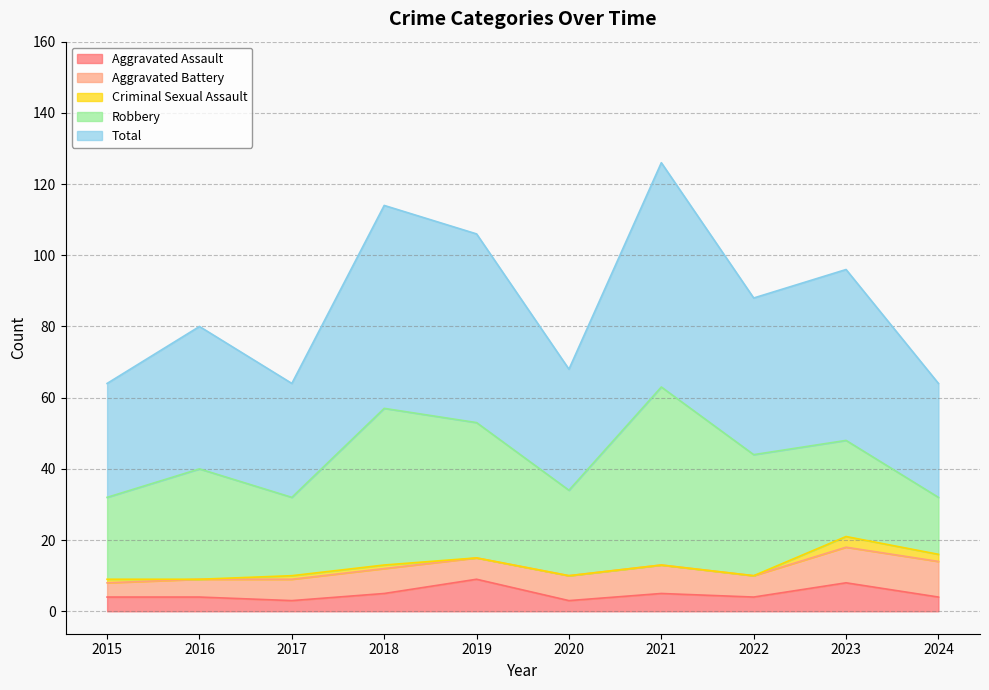

What is the difference between the maximum and minimum values in the Total series?

31